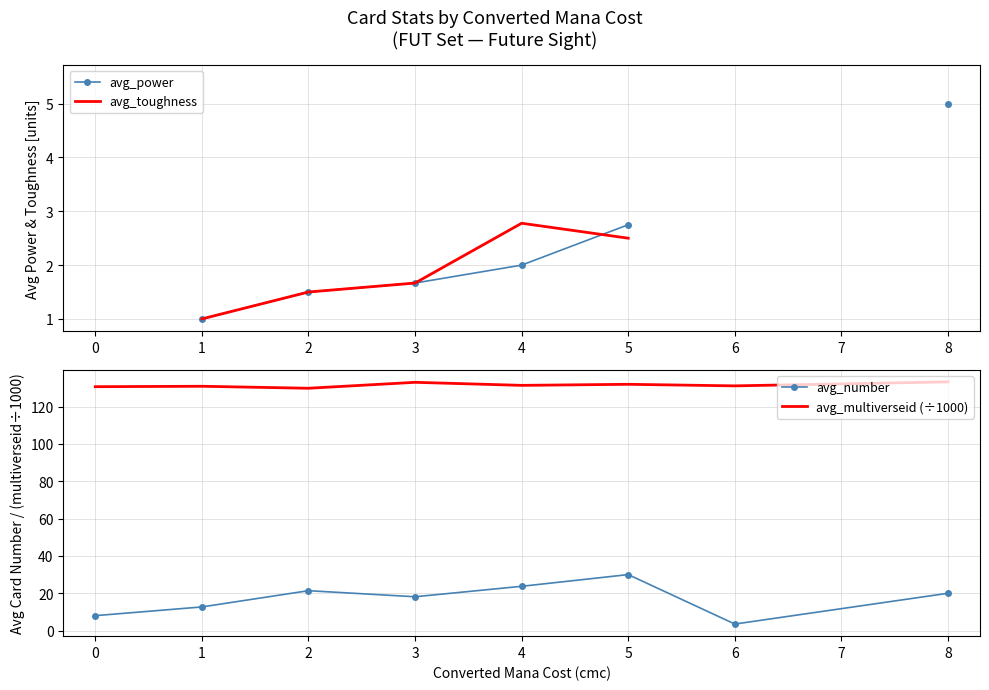

How many lines are shown in the chart?

4